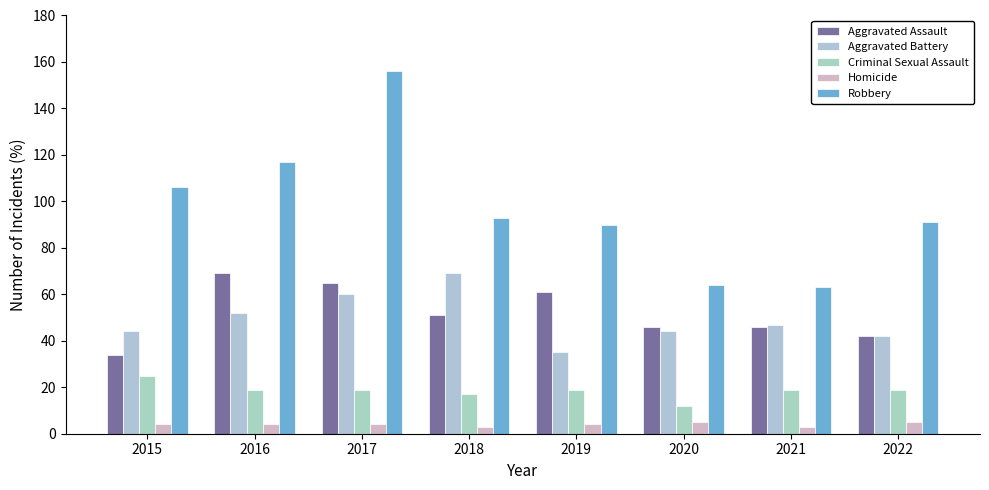

What is the maximum value shown in the chart?

156